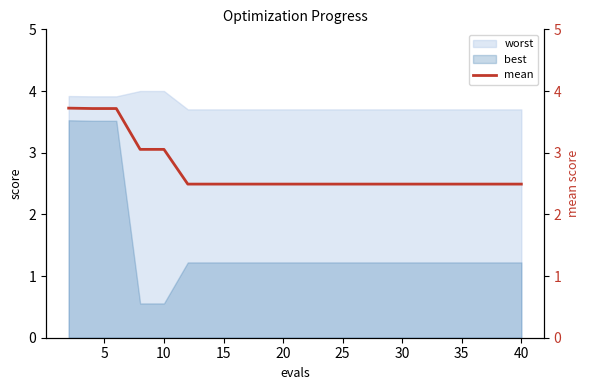

True or false: best and worst cross at least once.

False